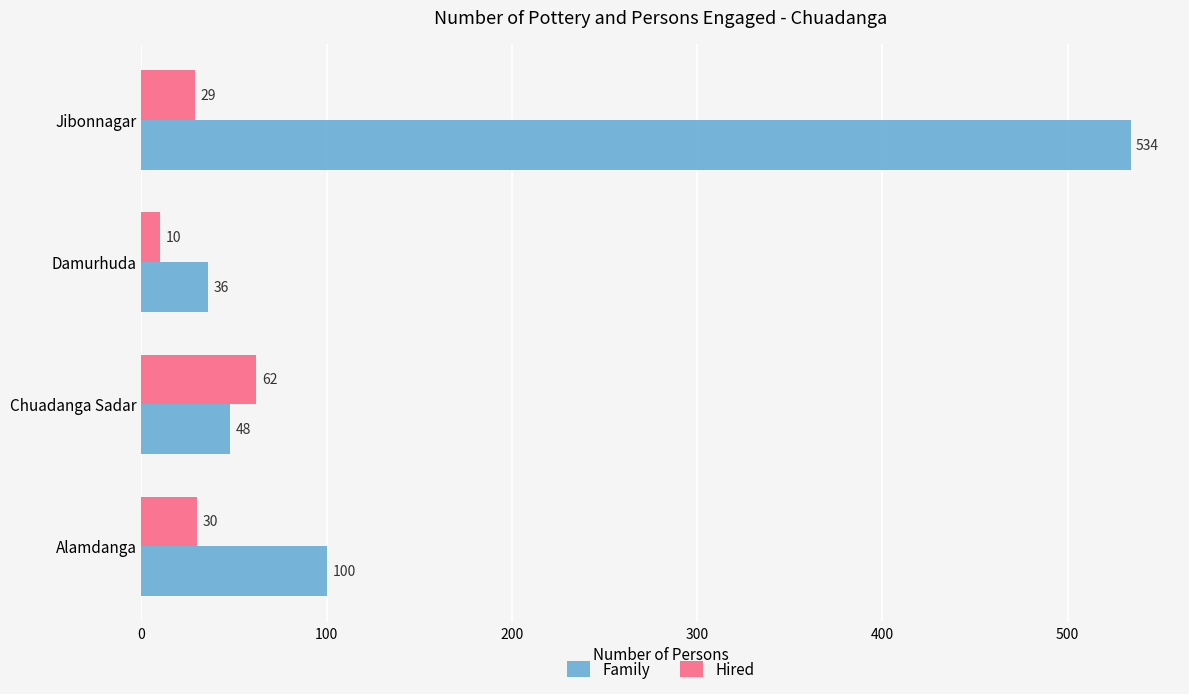

Which series has the largest total across all categories?

Family